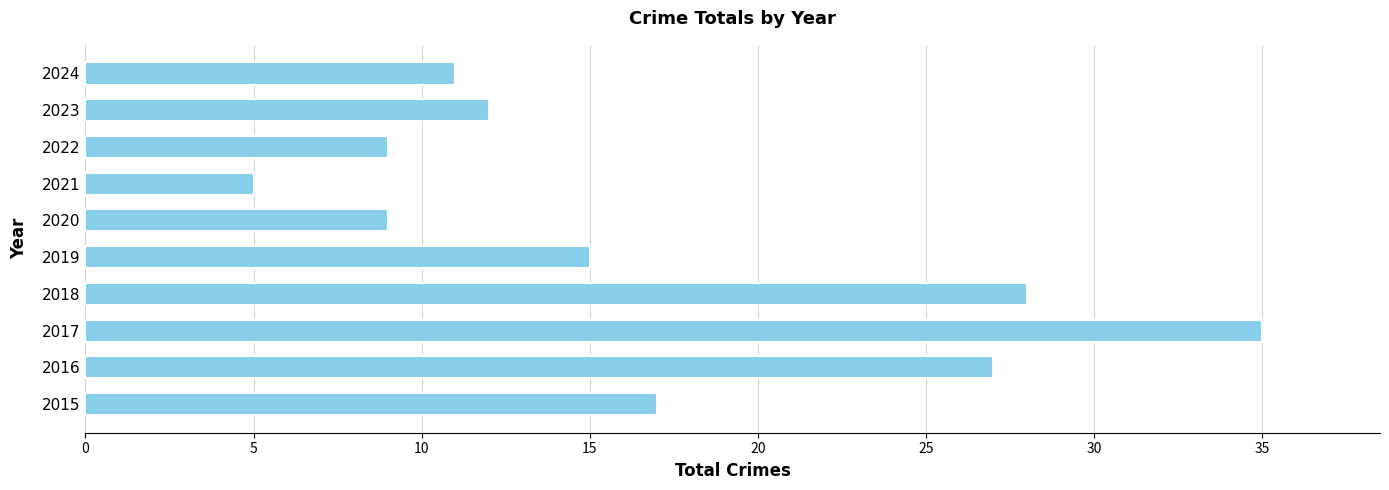

What is the difference between the maximum and minimum values?

30